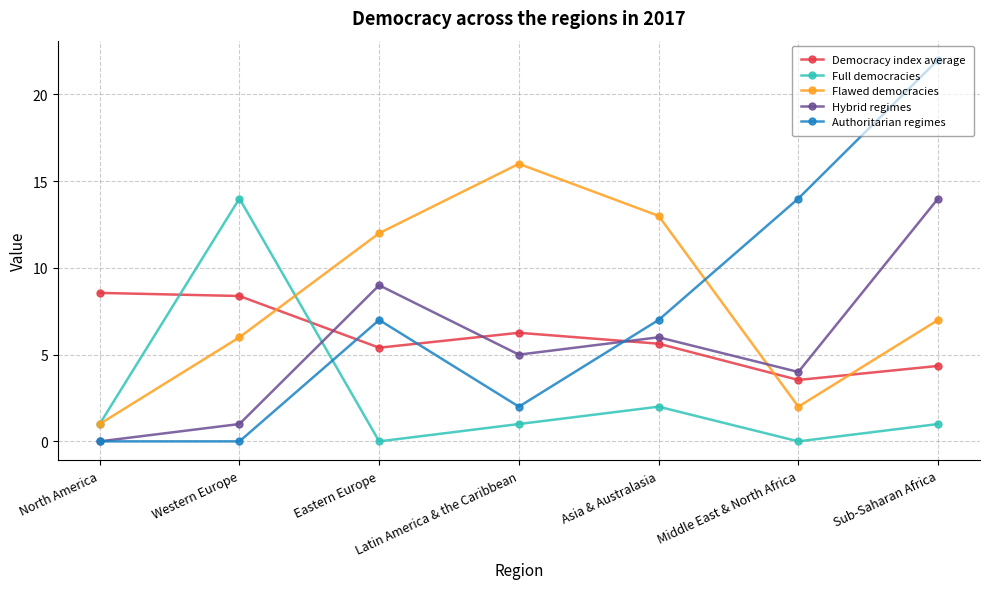

What is the lowest value of the Flawed democracies series?

1.0